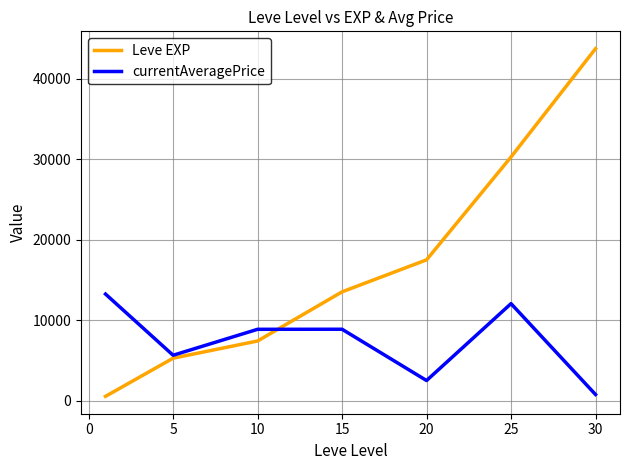

Which series has the largest total across all categories?

Leve EXP